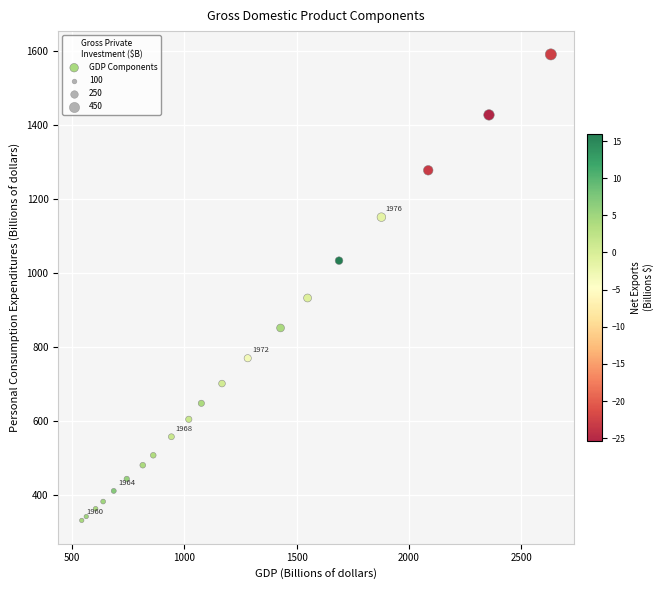

What Y value in the scatter plot is closest to 960?

932.0